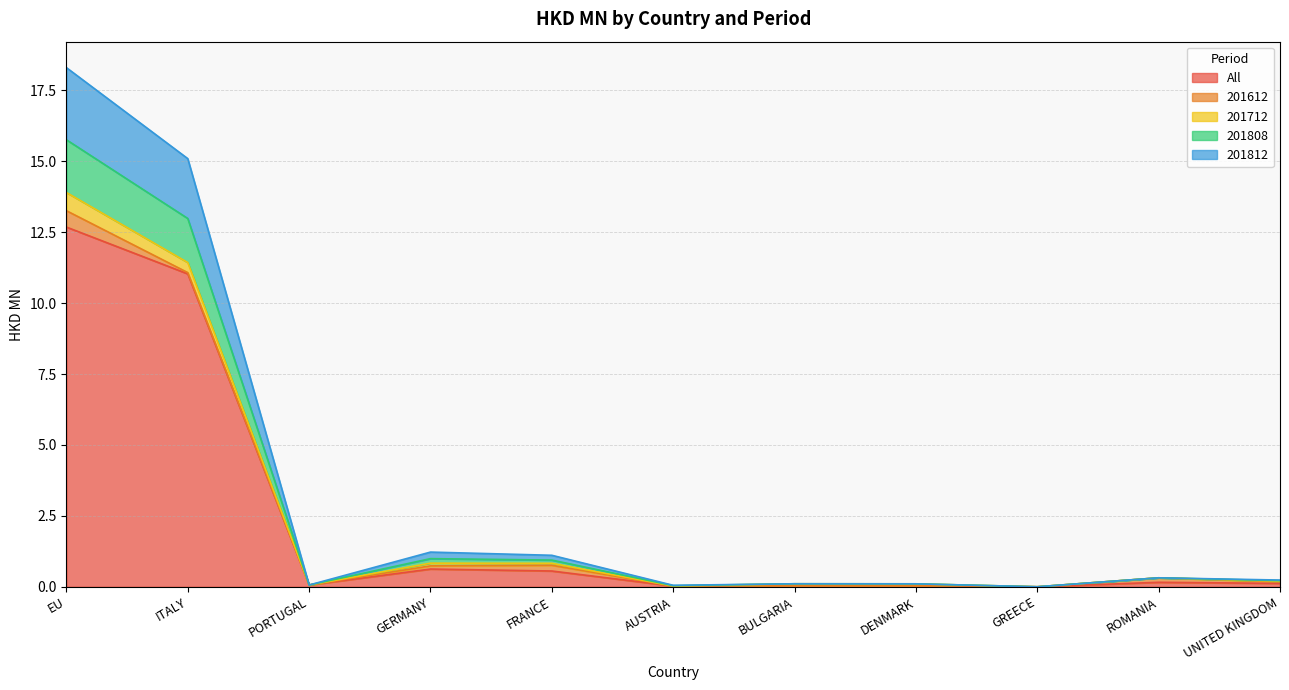

True or false: 201808 has more than 0 interior local peaks.

True